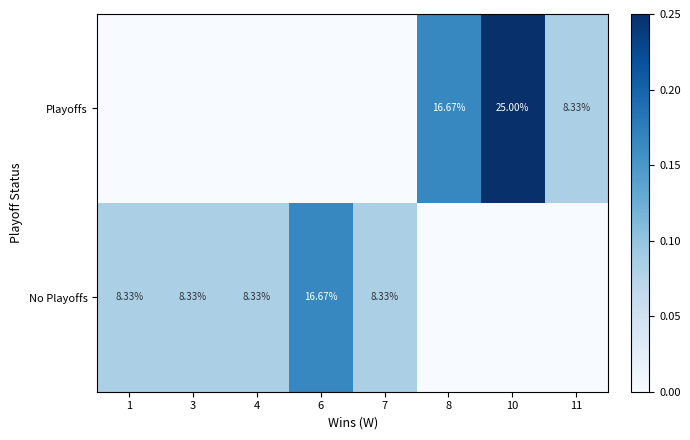

How many values in Playoffs are above zero?

3